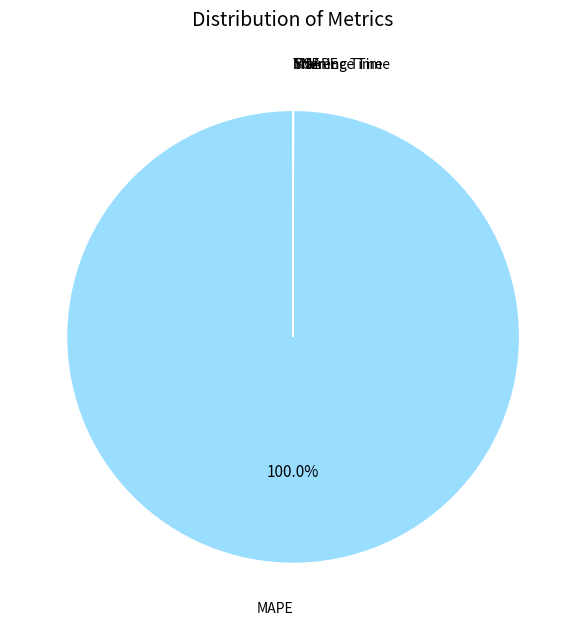

What is the largest slice in the pie chart?

MAPE